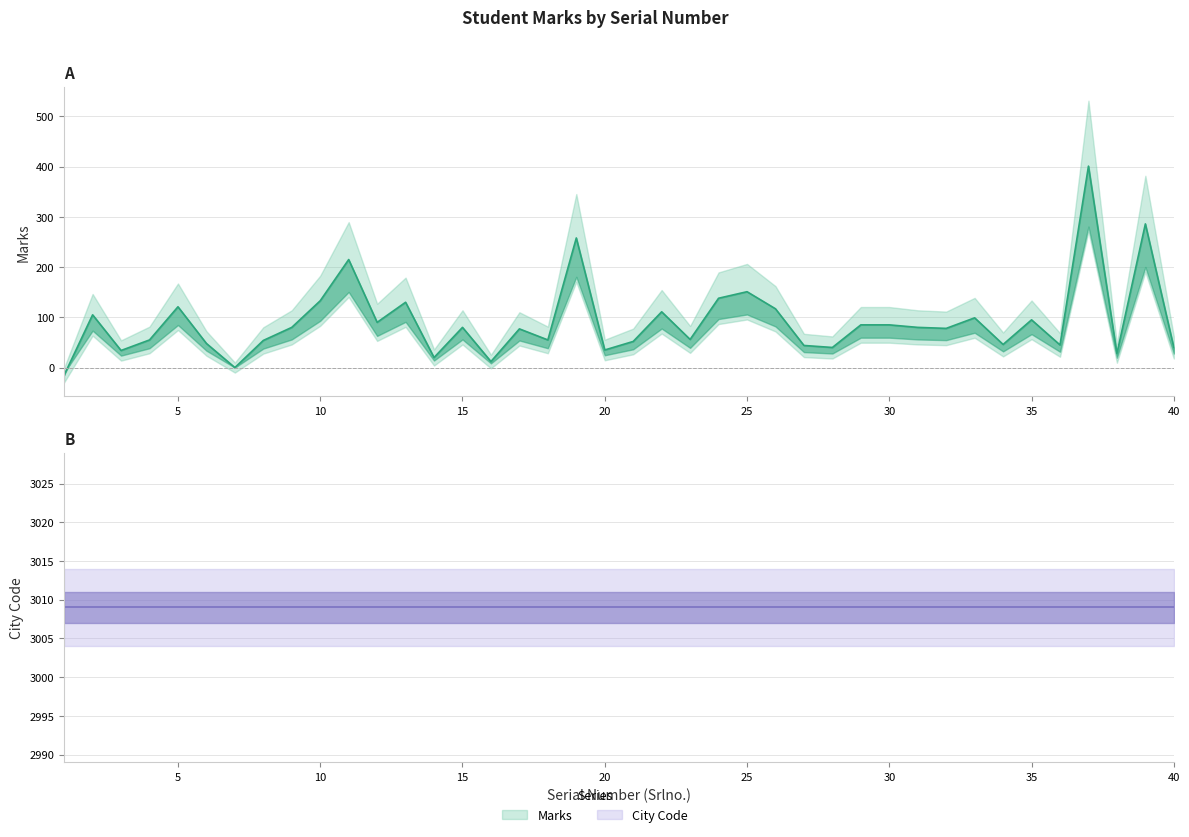

True or false: there are more than 0 points higher than both neighbors.

True